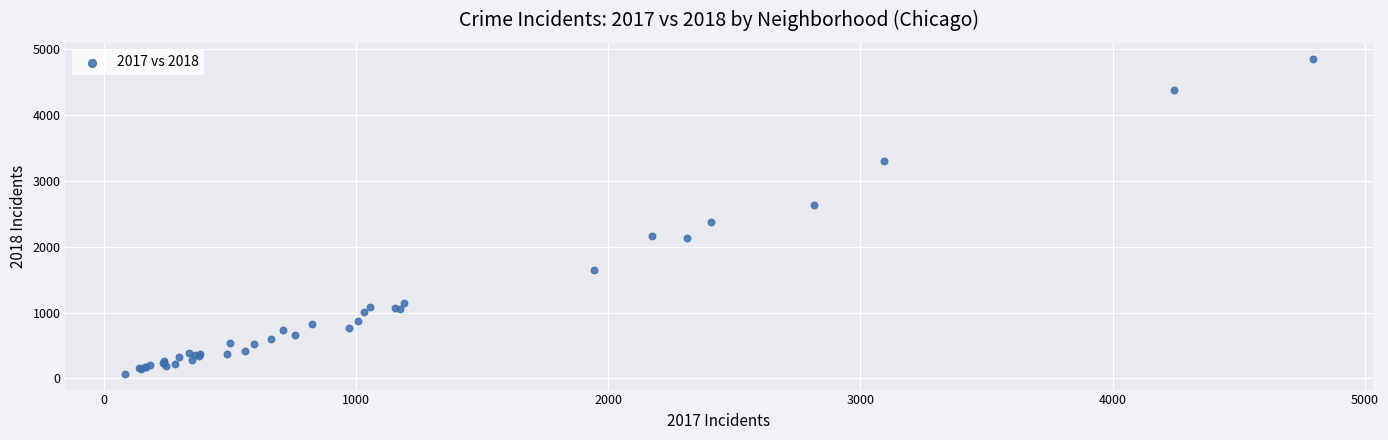

What Y value in the scatter plot is closest to 2462?

2374